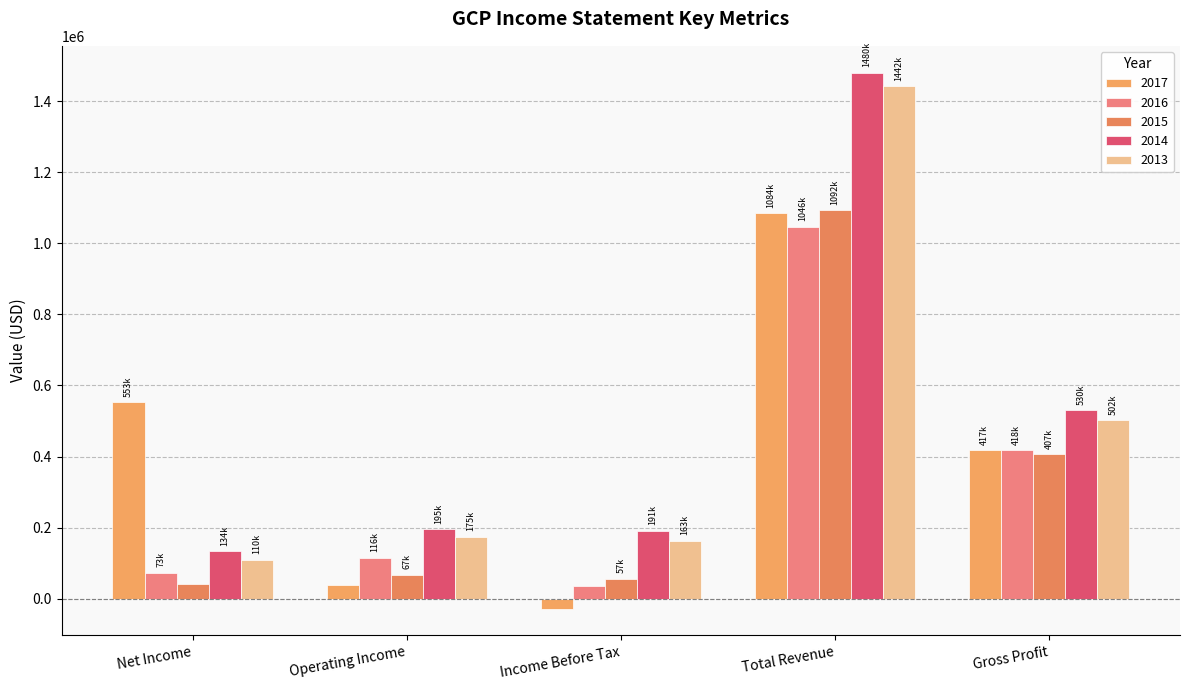

How many bars are there in each group?

5